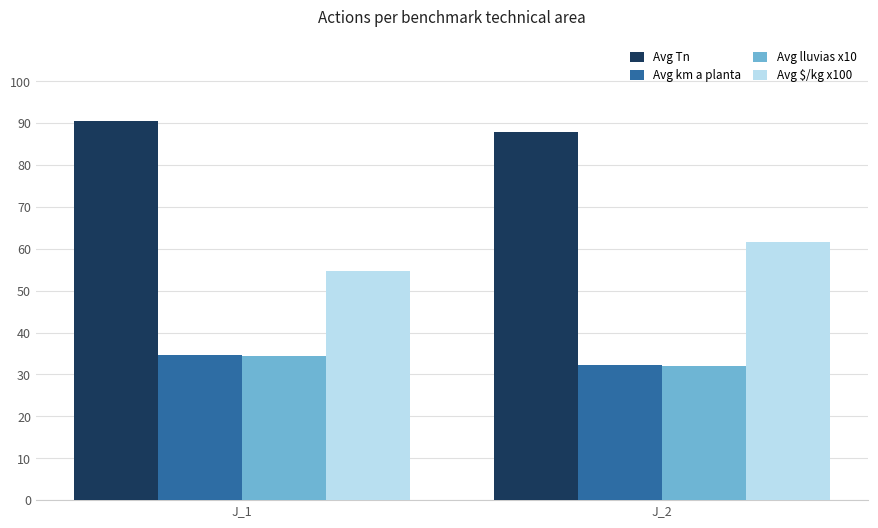

Reading right to left, what are all the values shown in this chart?

Avg Tn: J_2=87.8	J_1=90.5
Avg km a planta: J_2=32.2	J_1=34.7
Avg lluvias x10: J_2=32.0	J_1=34.3
Avg $/kg x100: J_2=61.7	J_1=54.7